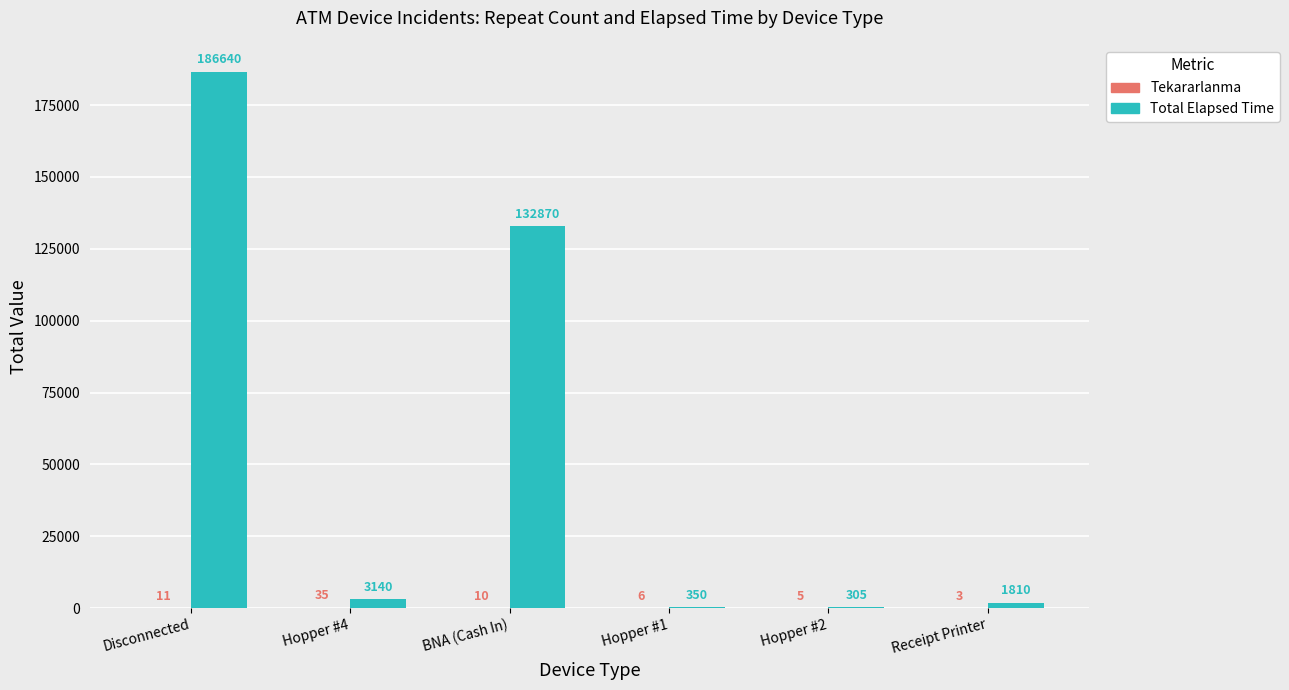

At which category does the chart reach its peak across all series?

Disconnected